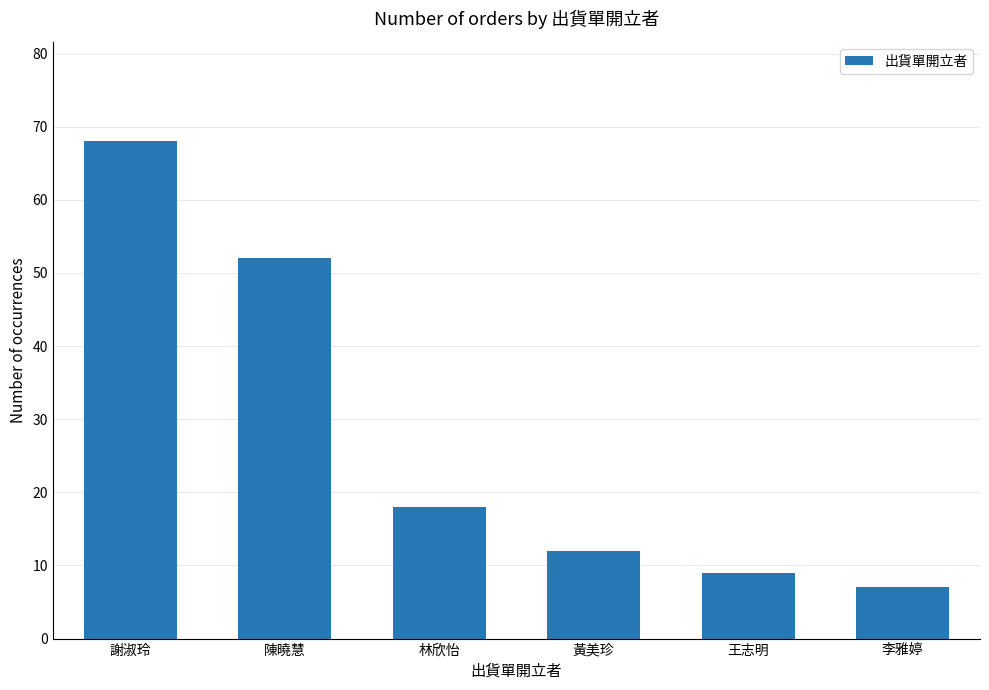

Which has a higher value, 謝淑玲 or 黃美珍?

謝淑玲